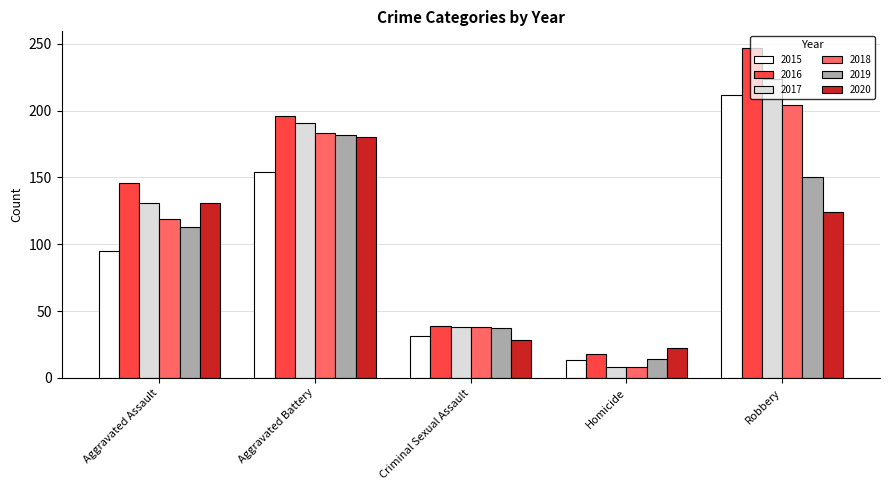

At which category does the chart reach its peak across all series?

Robbery